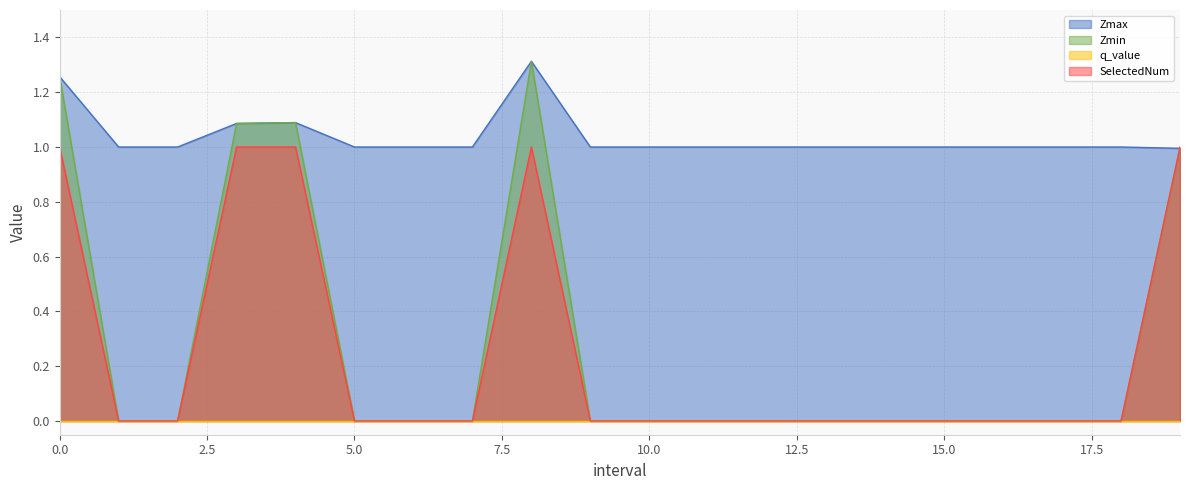

Read the Zmin value at 8.0.

1.3